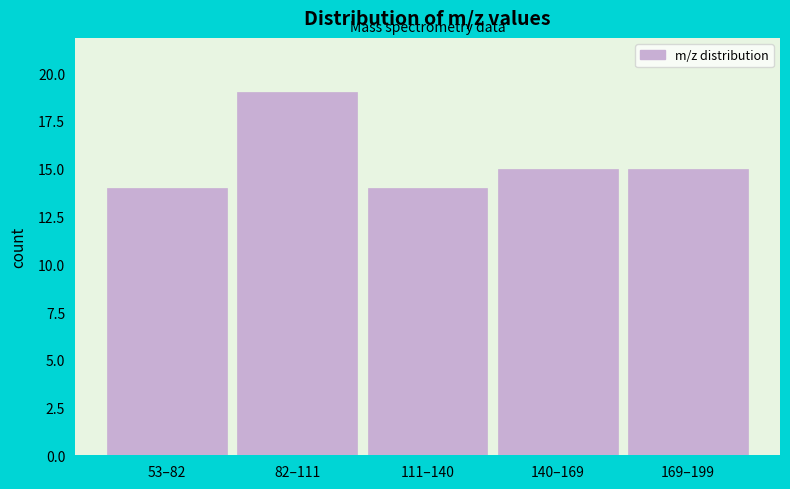

Reading right to left, list all the values displayed in this chart.

169–199=15	140–169=15	111–140=14	82–111=19	53–82=14